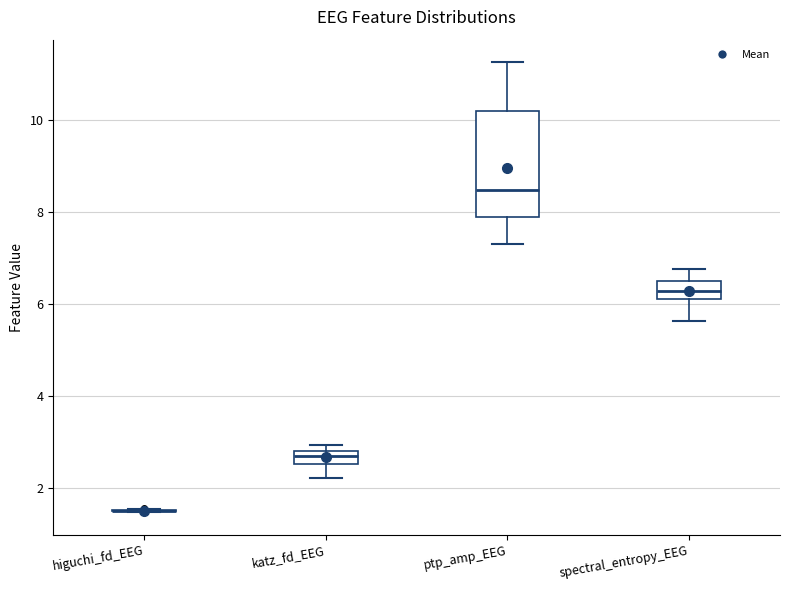

Which box is the tallest, from its lower edge to its upper edge?

ptp_amp_EEG